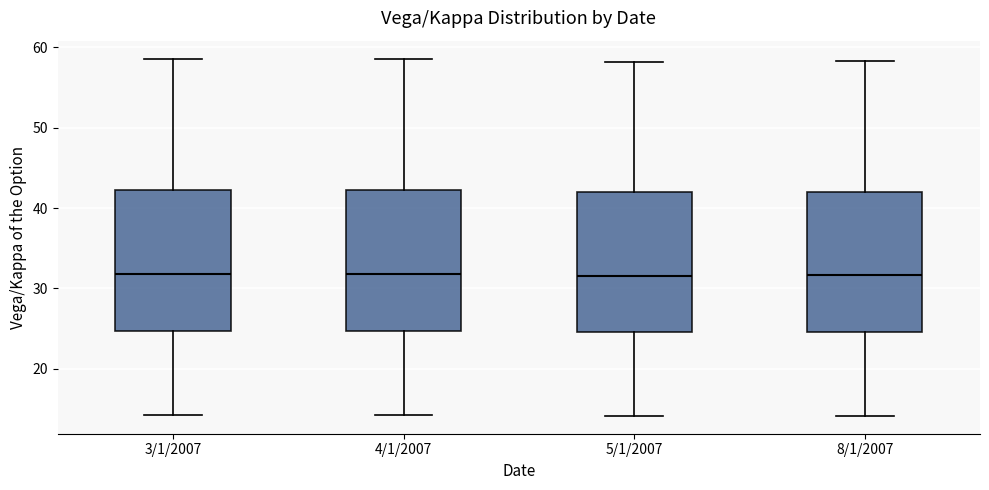

Where is the lower edge of the box for 5/1/2007 on the y-axis? The values are not printed on the chart, so give them approximately, as read against the axis.

25